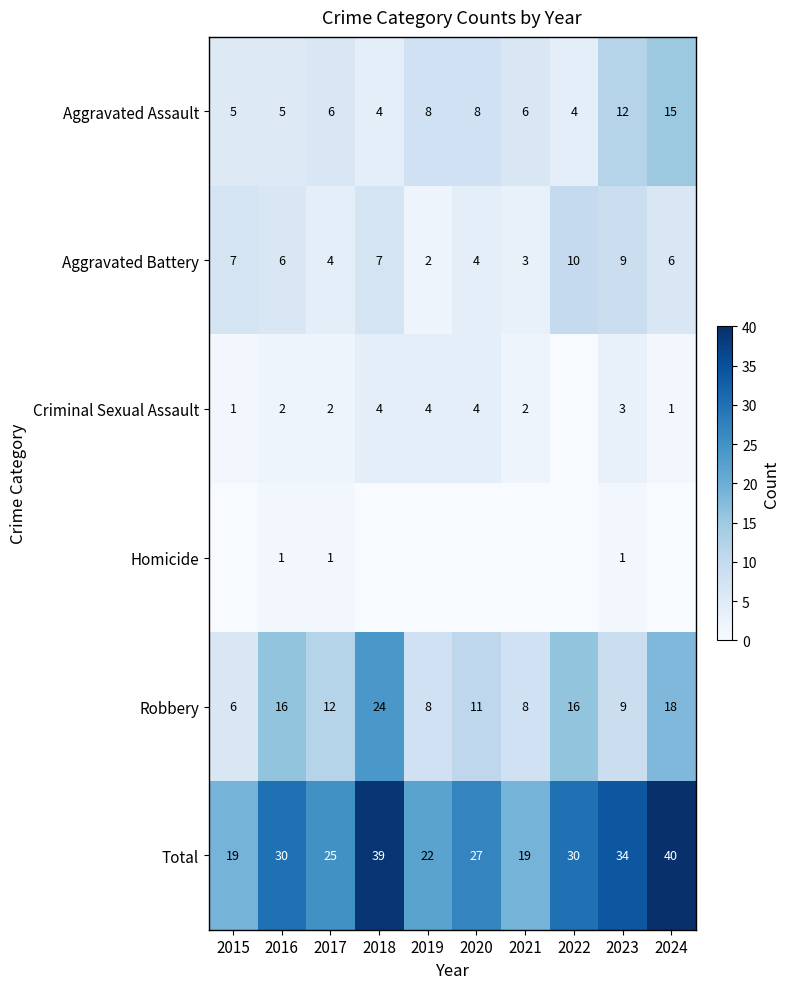

Rank the series at 2016 from highest to lowest value.

Total, Robbery, Aggravated Battery, Aggravated Assault, Criminal Sexual Assault, Homicide